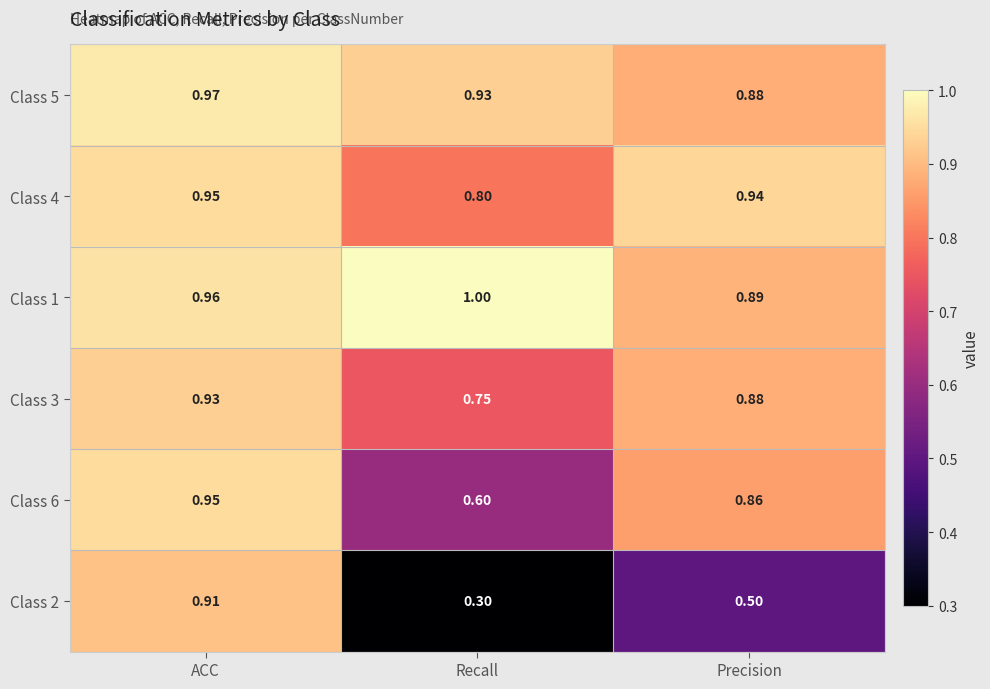

At which category is the sum across all series the highest?

ACC